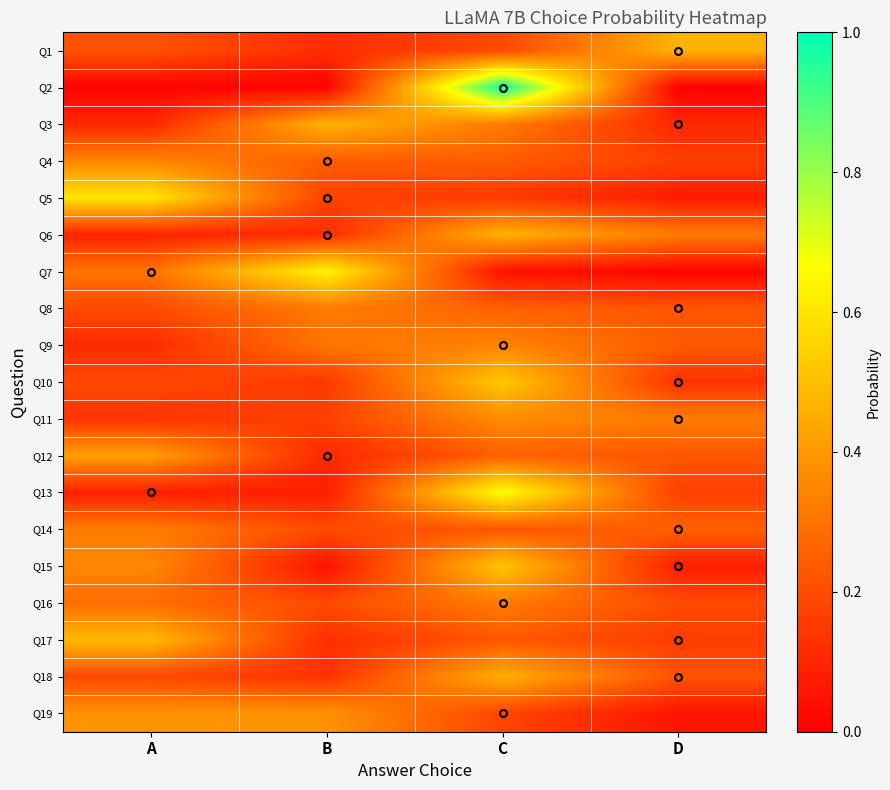

Reading left to right, extract all data points from this chart.

Q1: A=0.2	B=0.1	C=0.2	D=0.5
Q2: A=0.0	B=0.0	C=1.0	D=0.0
Q3: A=0.1	B=0.5	C=0.3	D=0.1
Q4: A=0.4	B=0.2	C=0.2	D=0.2
Q5: A=0.6	B=0.2	C=0.2	D=0.1
Q6: A=0.1	B=0.1	C=0.5	D=0.3
Q7: A=0.3	B=0.6	C=0.0	D=0.0
Q8: A=0.2	B=0.3	C=0.3	D=0.2
Q9: A=0.1	B=0.3	C=0.3	D=0.2
Q10: A=0.2	B=0.2	C=0.5	D=0.1
Q11: A=0.1	B=0.2	C=0.4	D=0.3
Q12: A=0.4	B=0.1	C=0.3	D=0.2
Q13: A=0.1	B=0.1	C=0.7	D=0.2
Q14: A=0.3	B=0.2	C=0.2	D=0.3
Q15: A=0.4	B=0.0	C=0.5	D=0.1
Q16: A=0.3	B=0.2	C=0.3	D=0.2
Q17: A=0.5	B=0.1	C=0.2	D=0.2
Q18: A=0.2	B=0.1	C=0.5	D=0.2
Q19: A=0.4	B=0.4	C=0.2	D=0.1